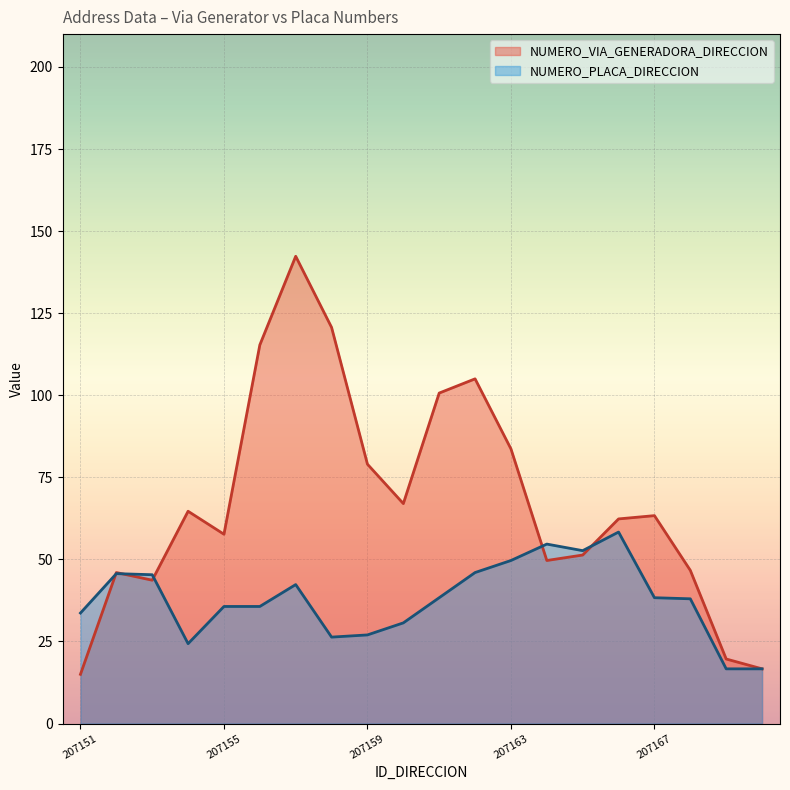

Which series has the widest spread of values?

NUMERO_VIA_GENERADORA_DIRECCION